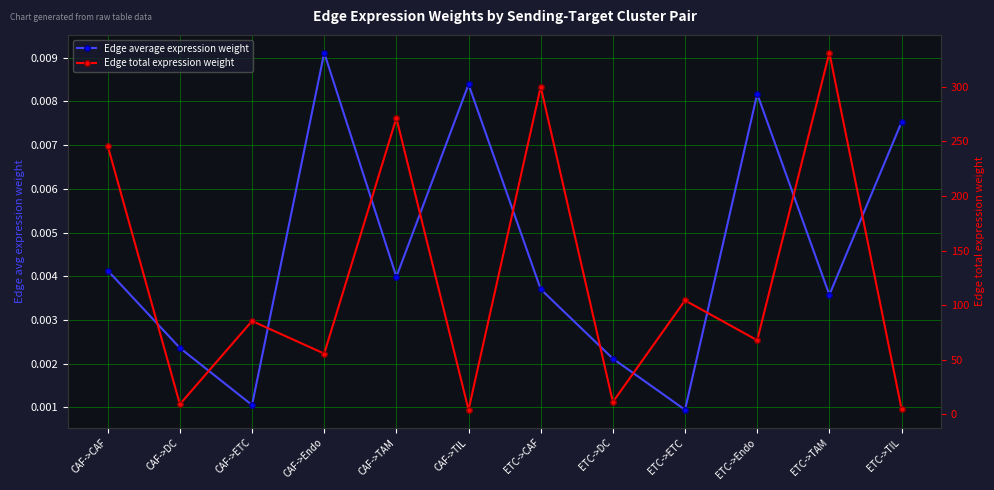

List the labels in order of Edge average expression weight value, largest first.

CAF->Endo, CAF->TIL, ETC->Endo, ETC->TIL, CAF->CAF, CAF->TAM, ETC->CAF, ETC->TAM, CAF->DC, ETC->DC, CAF->ETC, ETC->ETC